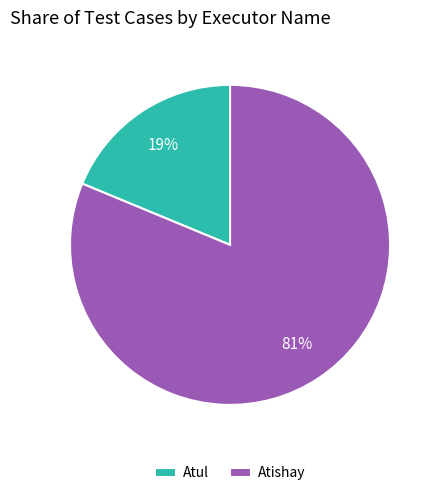

Do Atishay and Atul together represent more than half of the pie?

Yes